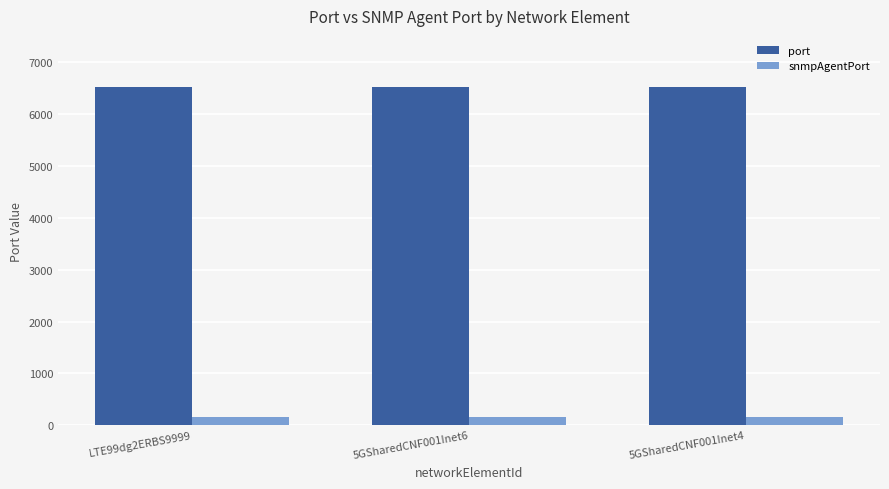

What is the value of the port bar at the 1st from the left?

6513